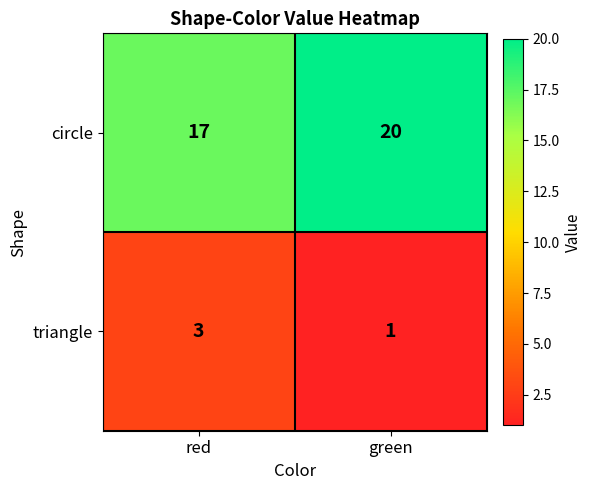

Is it true that circle equals 17 at red?

True